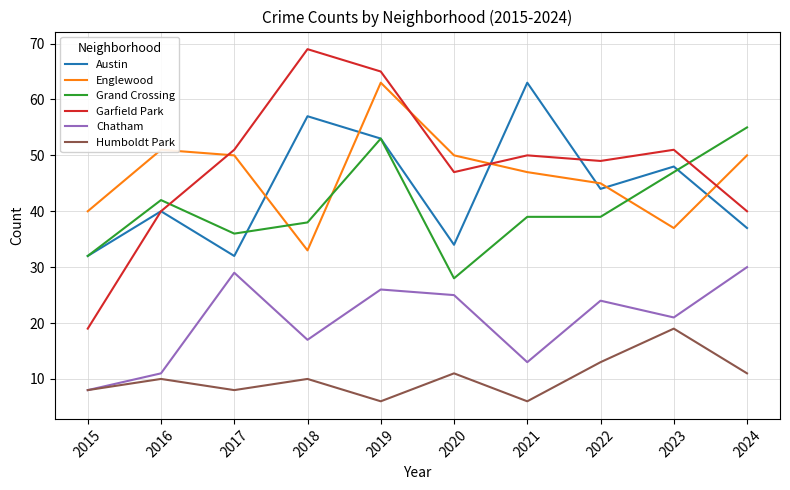

At which category is the sum across all series the highest?

2019